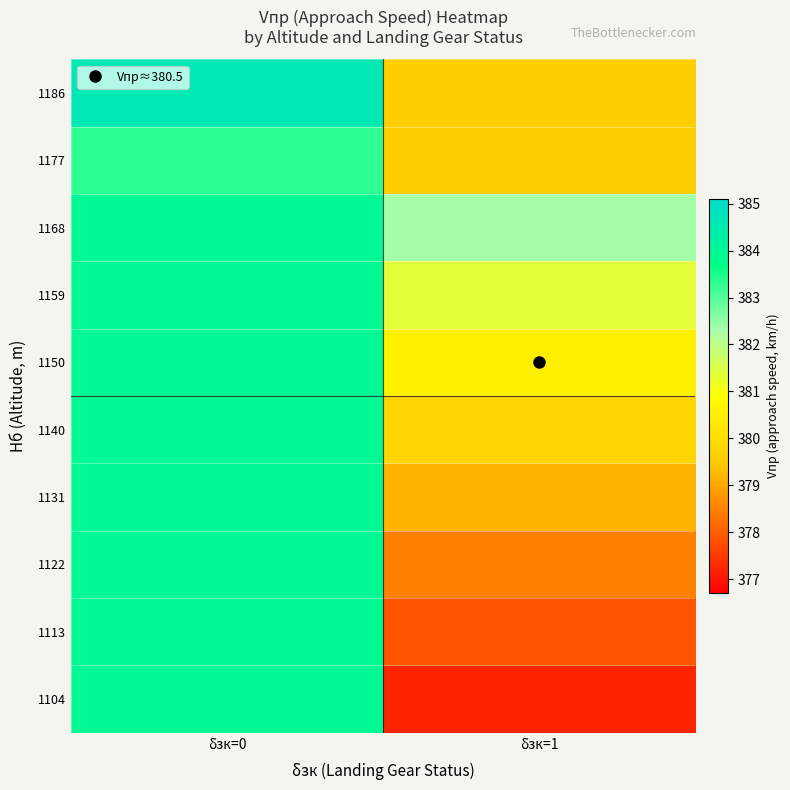

Reading left to right, transcribe all the data shown in this chart.

1104: δзк=0=384.0	δзк=1=377.2
1113: δзк=0=384.0	δзк=1=377.9
1122: δзк=0=384.0	δзк=1=378.5
1131: δзк=0=384.0	δзк=1=379.2
1140: δзк=0=384.0	δзк=1=379.8
1150: δзк=0=384.0	δзк=1=380.5
1159: δзк=0=384.0	δзк=1=381.4
1168: δзк=0=384.0	δзк=1=382.3
1177: δзк=0=383.3	δзк=1=379.6
1186: δзк=0=384.6	δзк=1=379.6